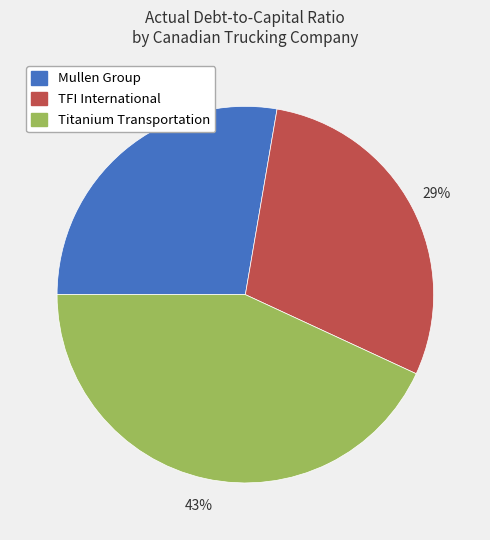

Is there any slice that represents more than half of the pie?

No